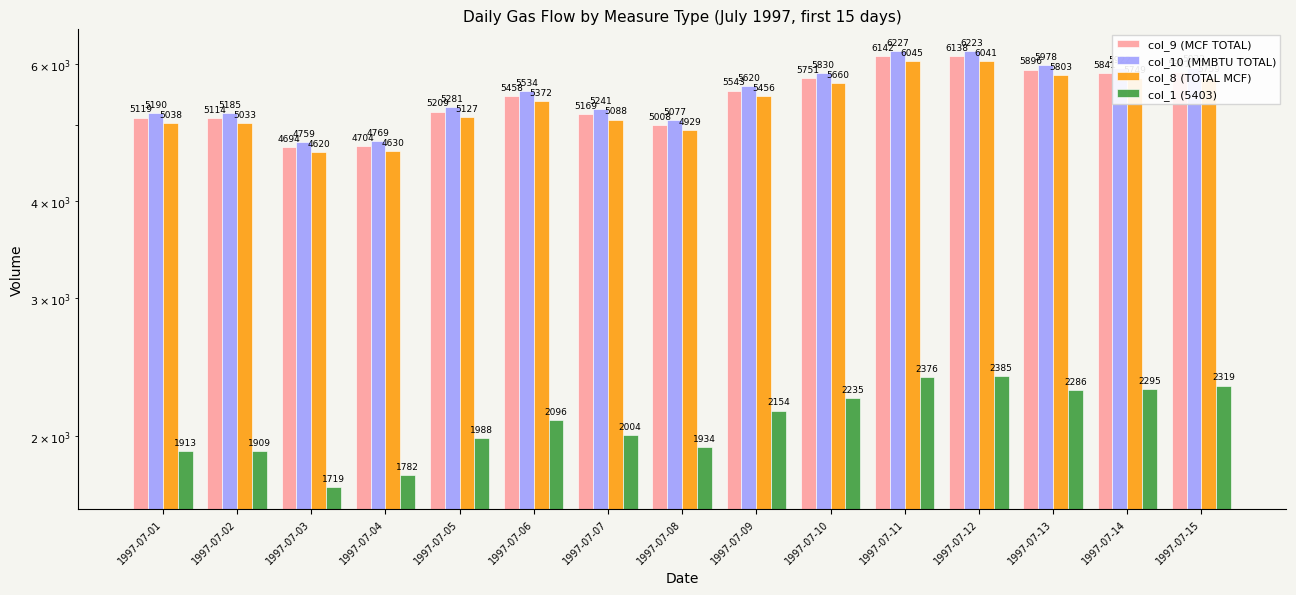

The value of col_1 (5403) at 1997-07-10 is 3152.2. True or false?

False